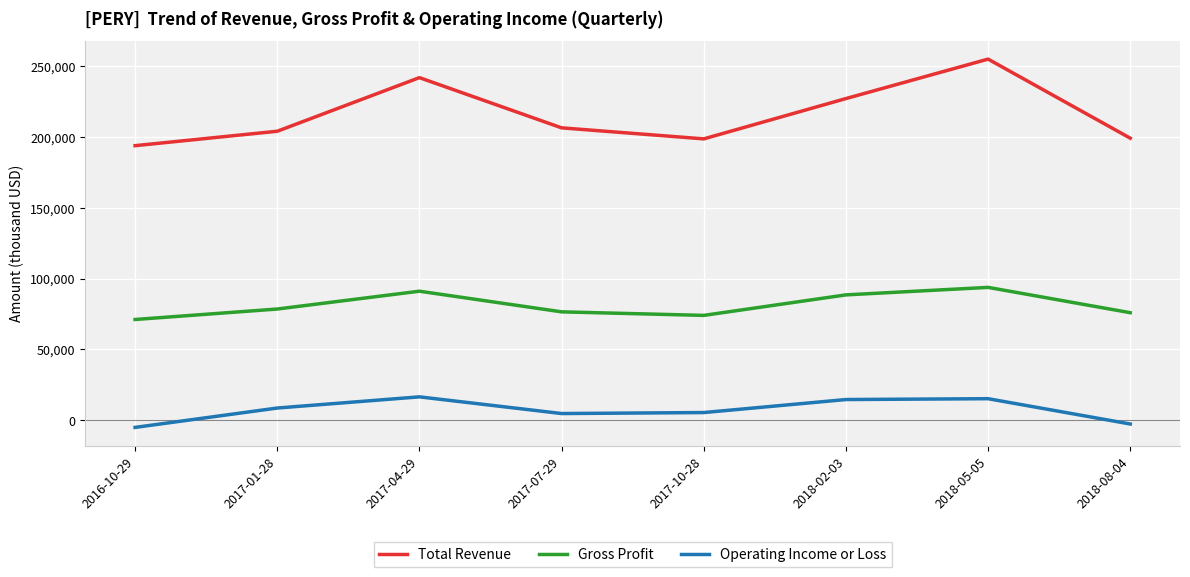

What are all the series names shown in the legend?

Total Revenue, Gross Profit, Operating Income or Loss